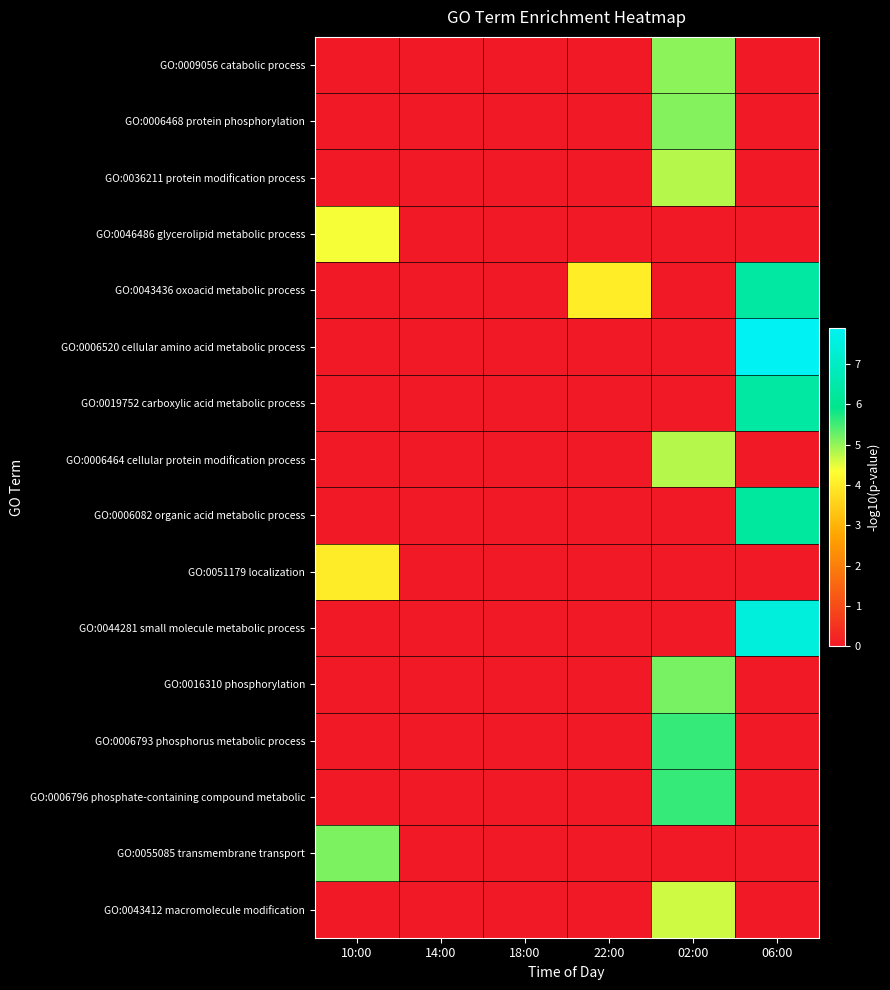

At which category is the sum across all series the highest?

02:00